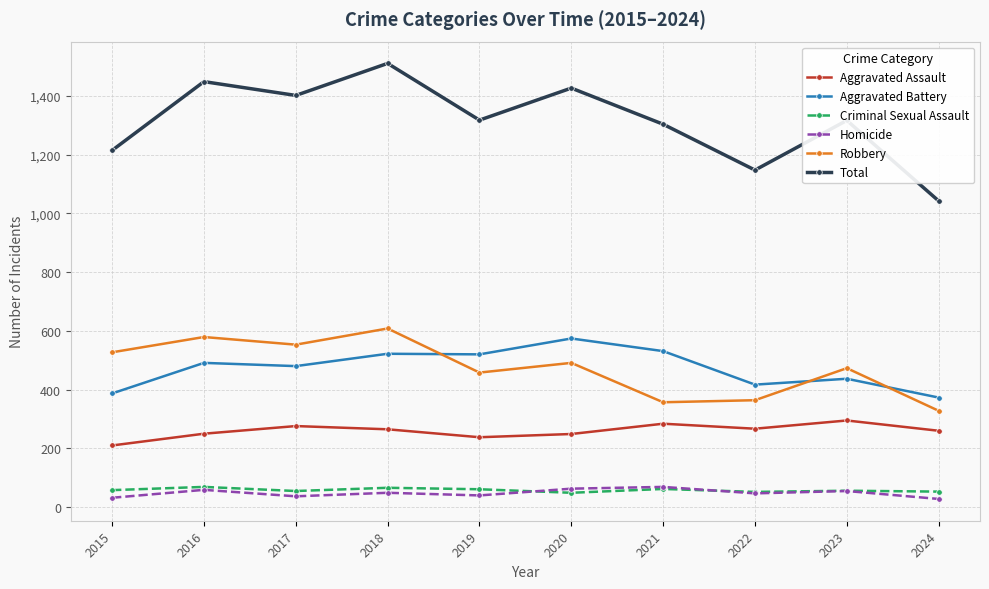

What is the value of the Aggravated Battery point at the 10th from the left?

373